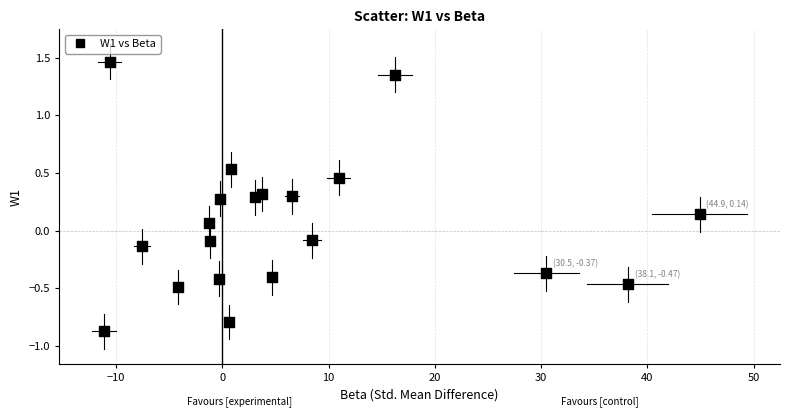

What is the range of X values (max minus min)?

56.1